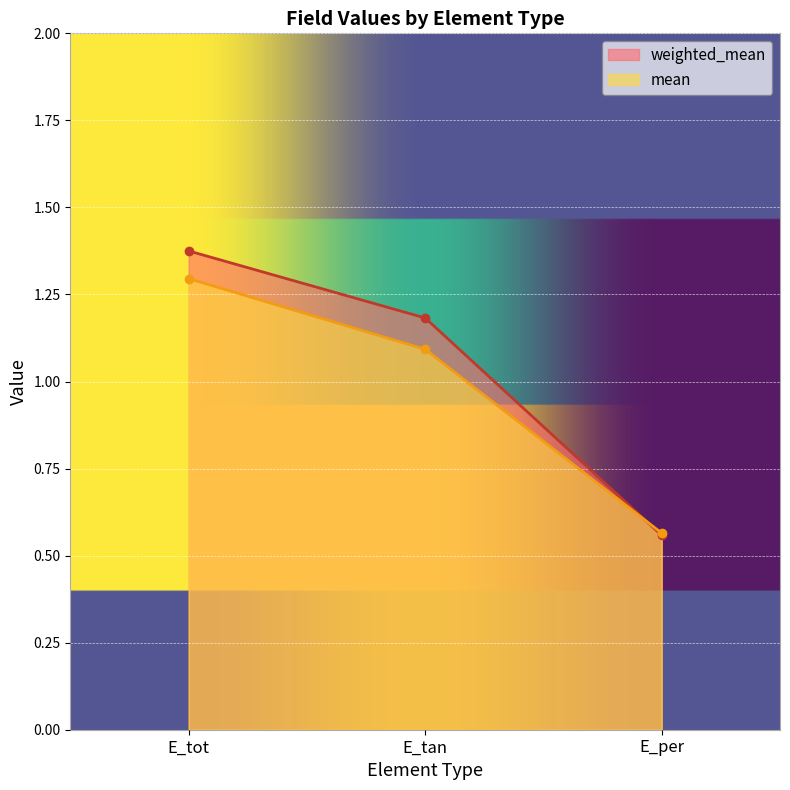

What is the minimum value shown in the chart?

0.6